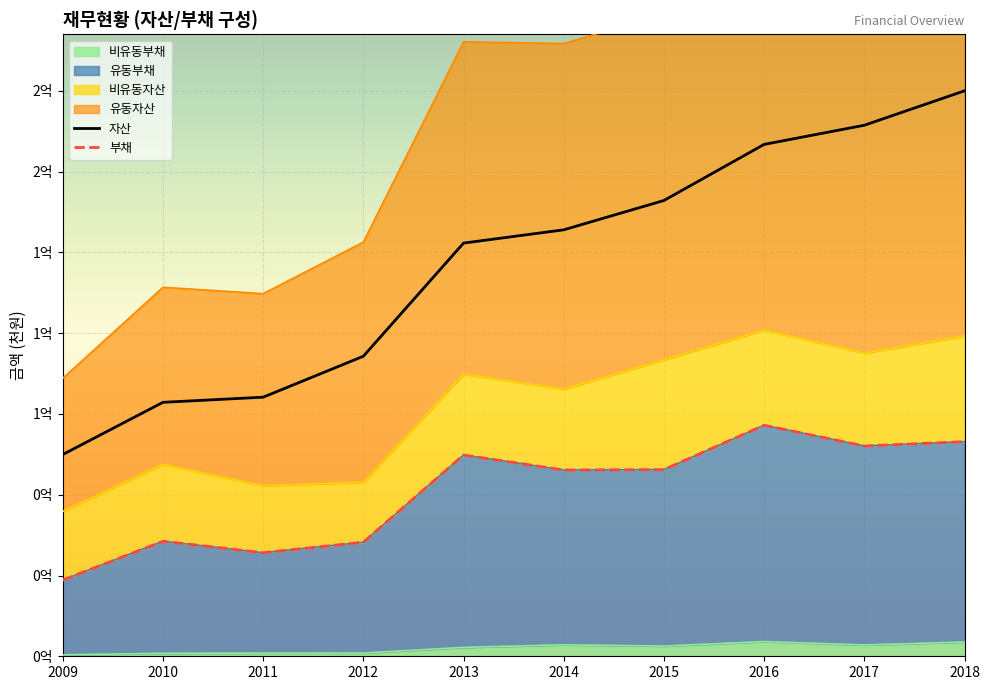

True or false: 부채 and 자산 cross at least once.

False